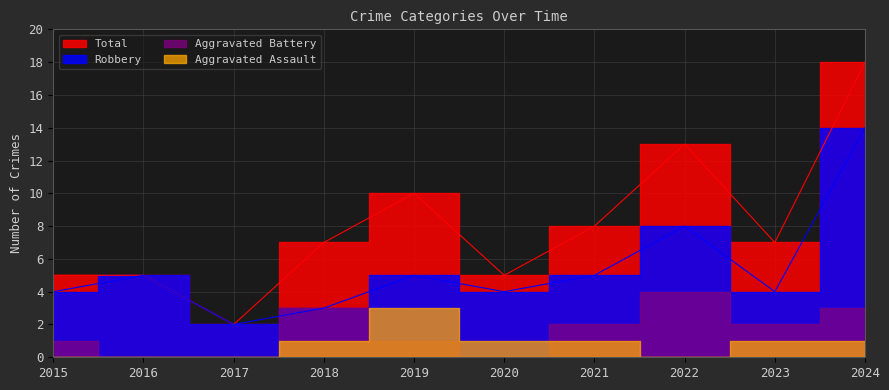

At which category is the sum across all series the highest?

2024